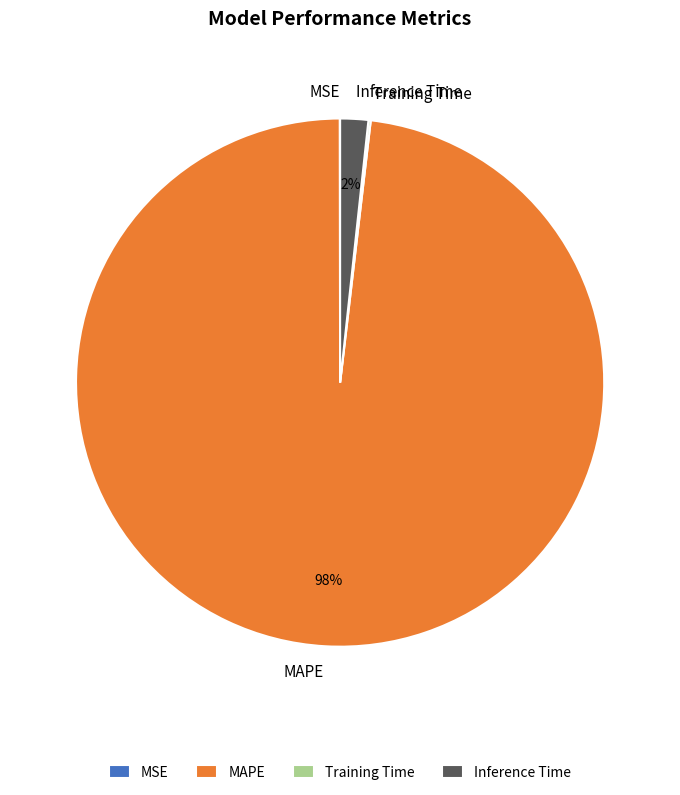

Which category has the biggest portion of the pie?

MAPE